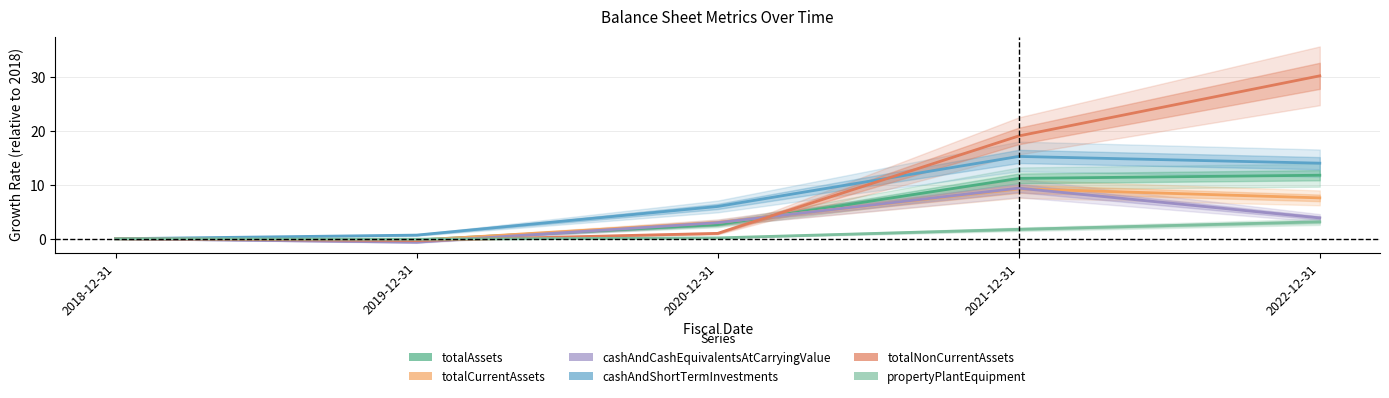

How many interior local peaks does the cashAndShortTermInvestments series have?

1